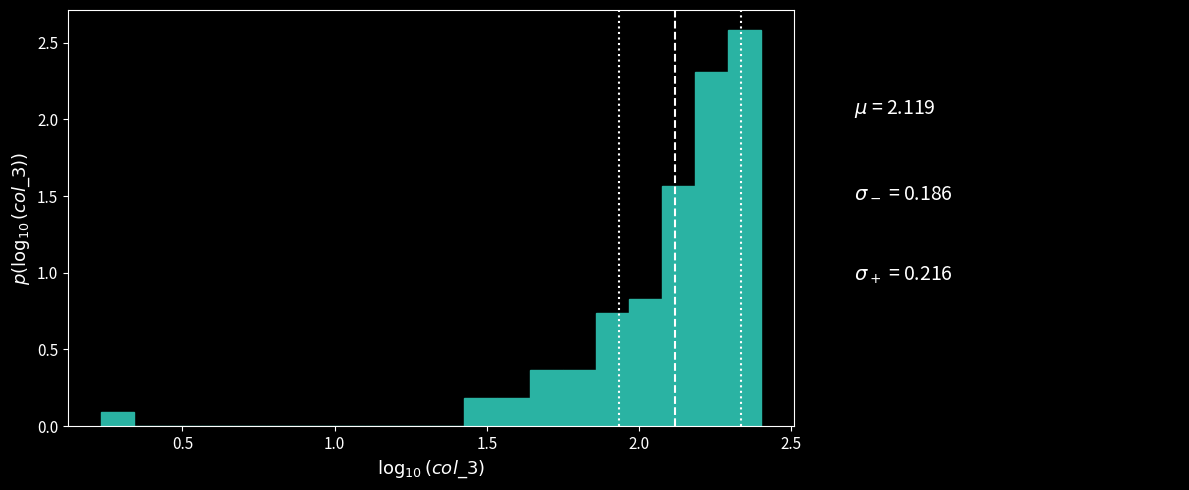

Read against the x-axis, roughly where is the centre of the tallest bar?

2.35